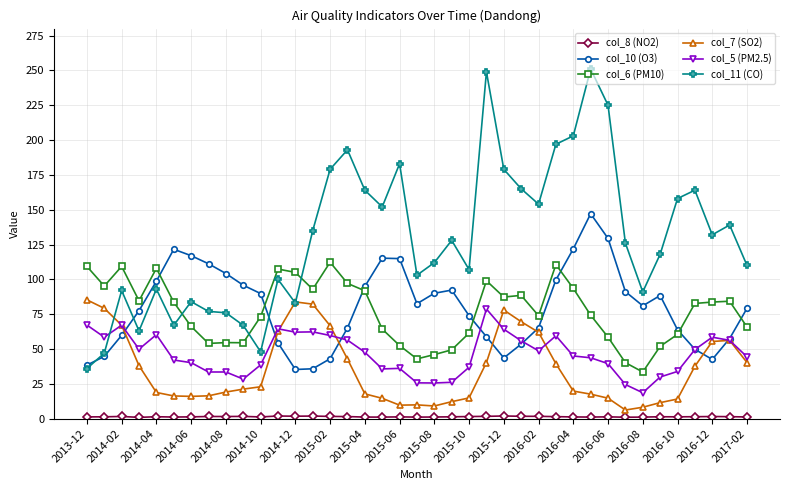

What is the lowest value of the col_6 (PM10) series?

33.5